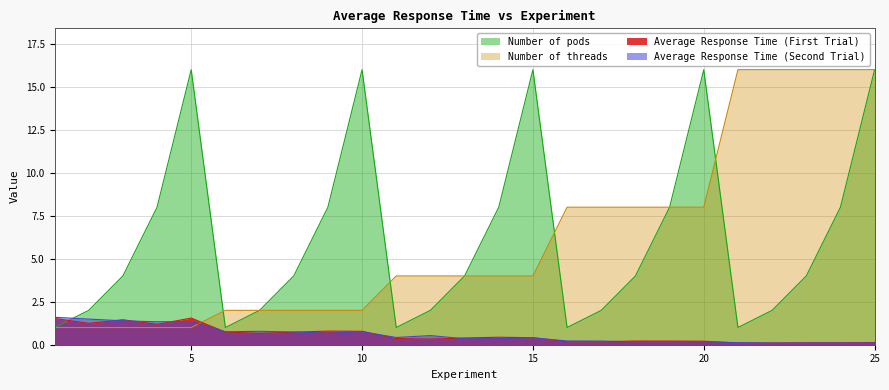

What are all the series names shown in the legend?

Number of pods, Number of threads, Average Response Time (First Trial), Average Response Time (Second Trial)